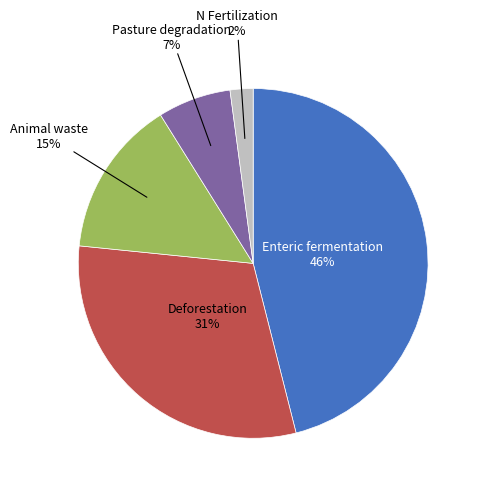

Is the sum of Enteric fermentation and Deforestation greater than half?

Yes